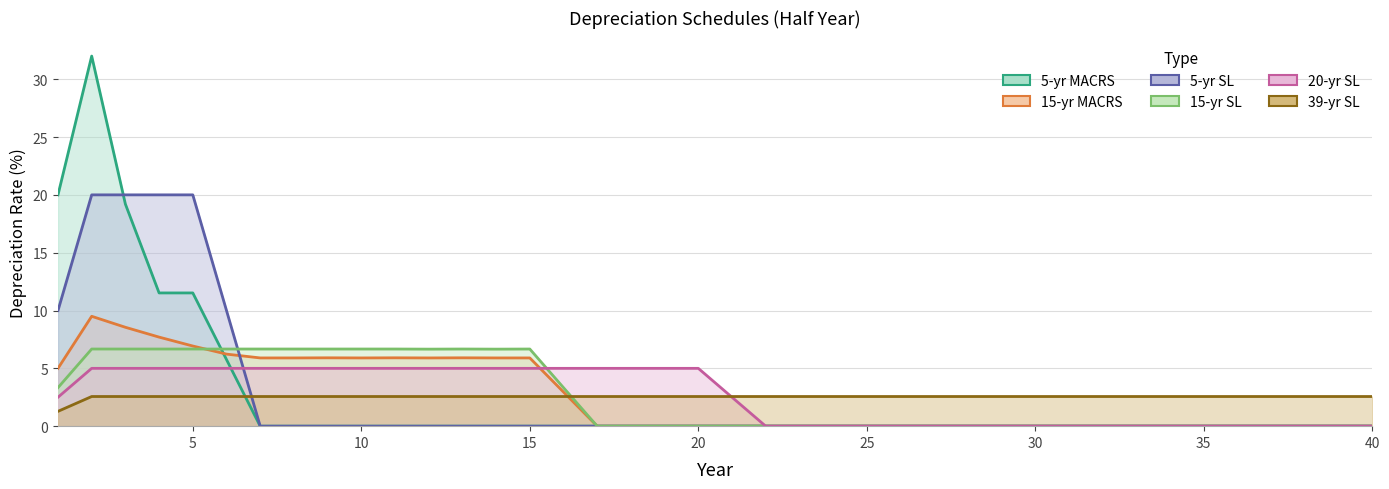

What is the total value across all series at 15?

20.1